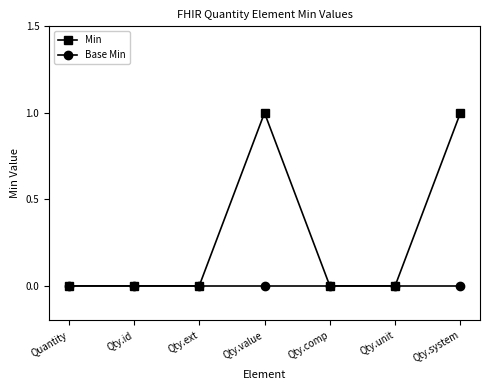

What is the label of the 3rd point from the right?

Qty.comp